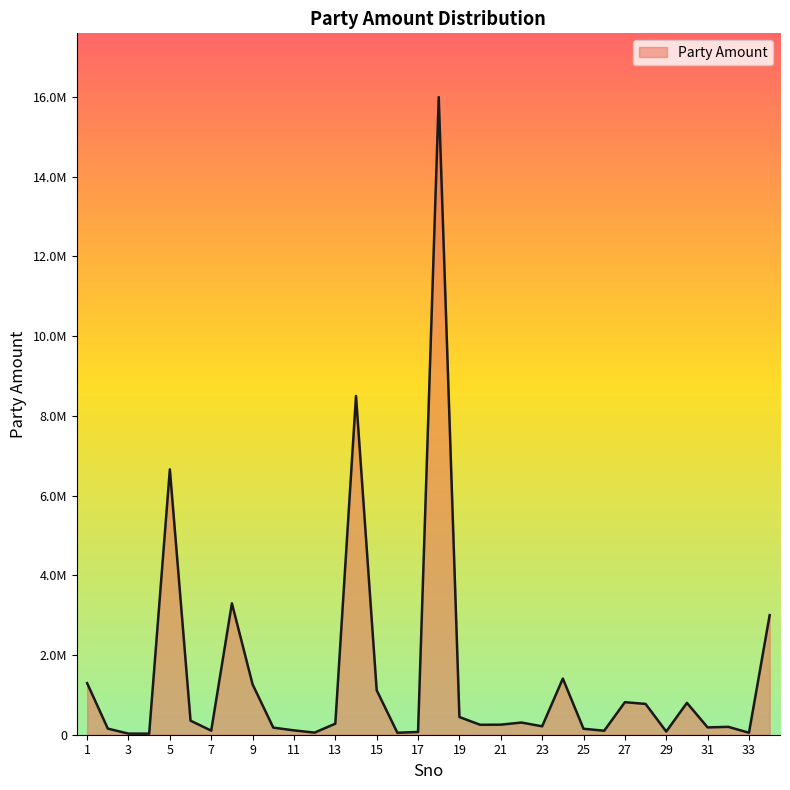

Which category has the lowest value across all series?

4